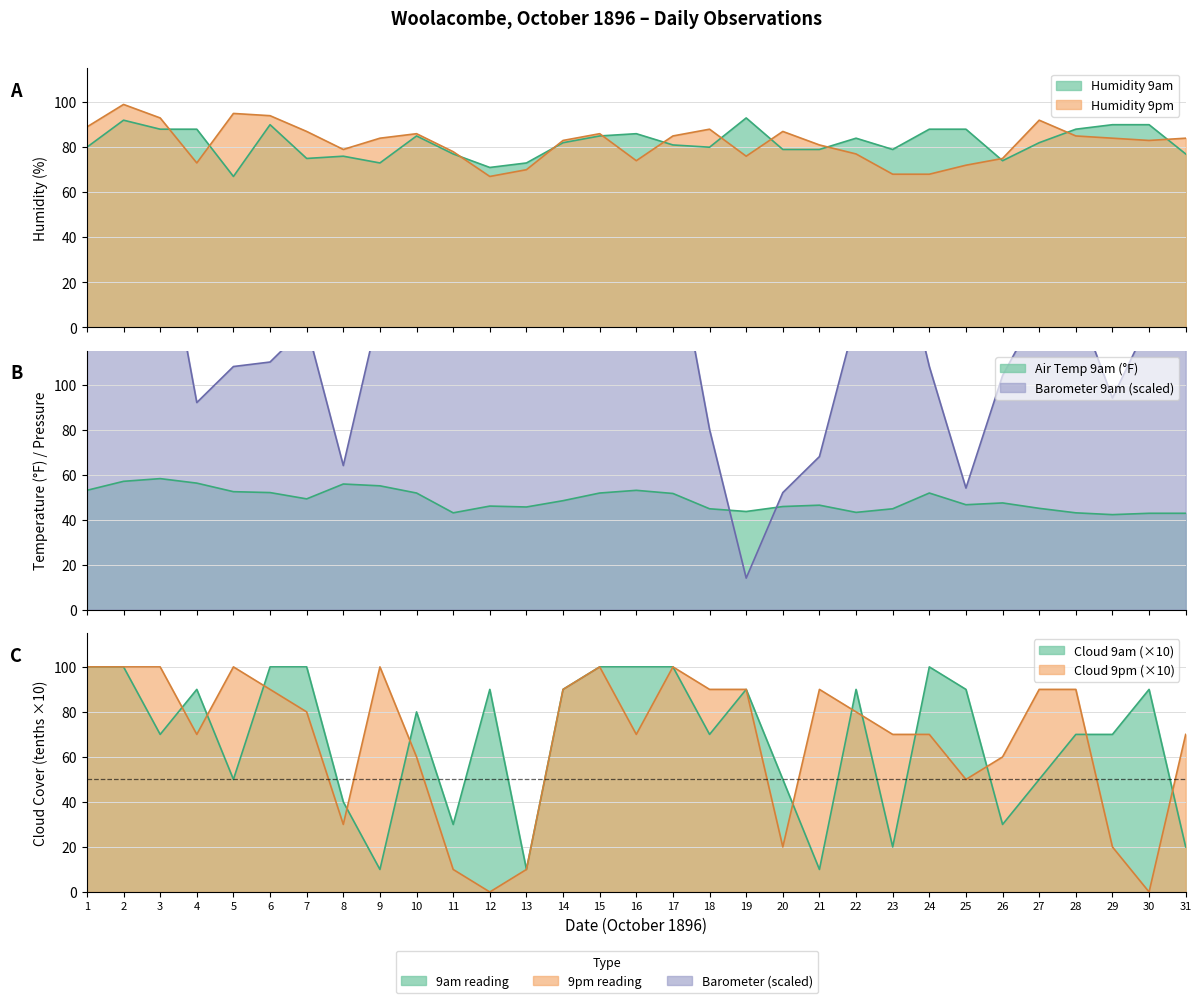

Where is the first local minimum for Humidity 9am?

5